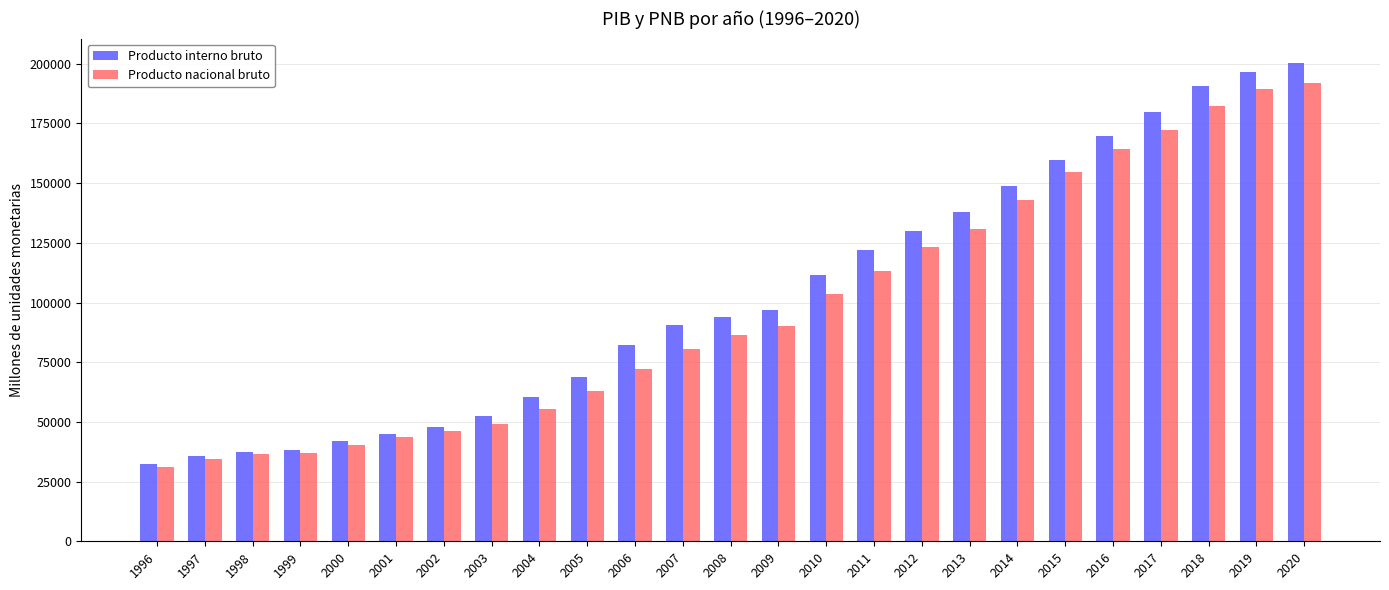

What is the difference between the Producto interno bruto values at 1996 and 2009?

64513